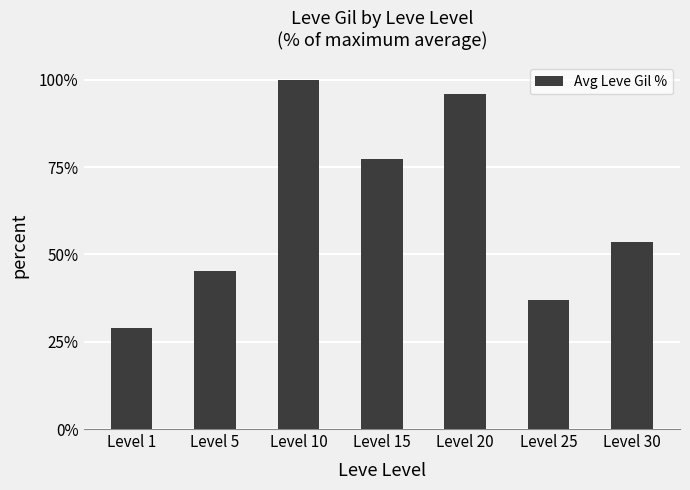

True or false: the data shows 95.9 at Level 20.

True